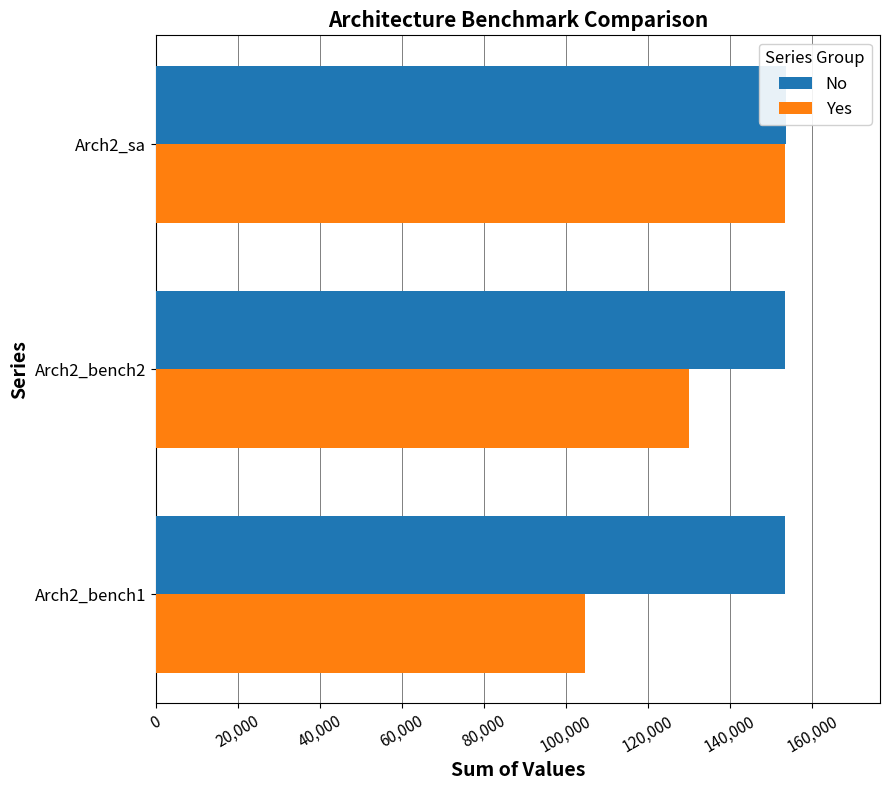

What is the minimum value shown in the chart?

104686